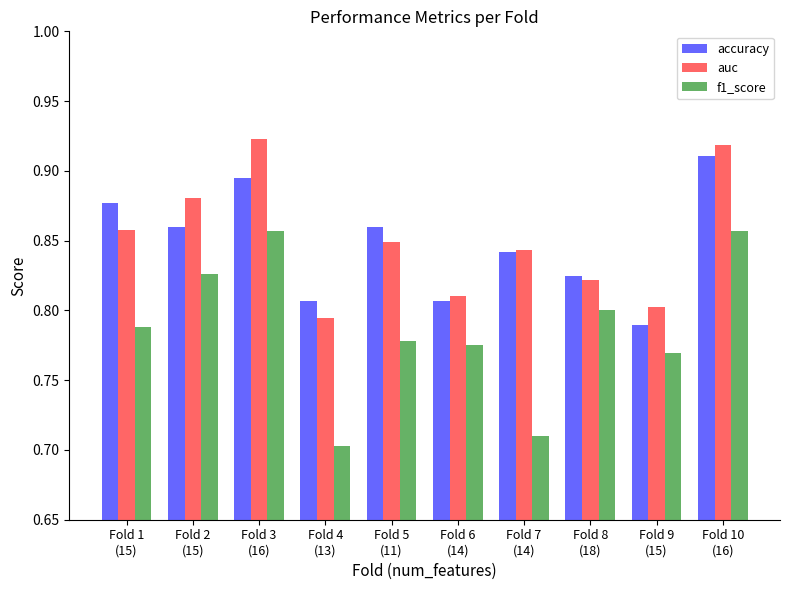

The accuracy series shows 1.2 at Fold 4
(13). True or false?

False